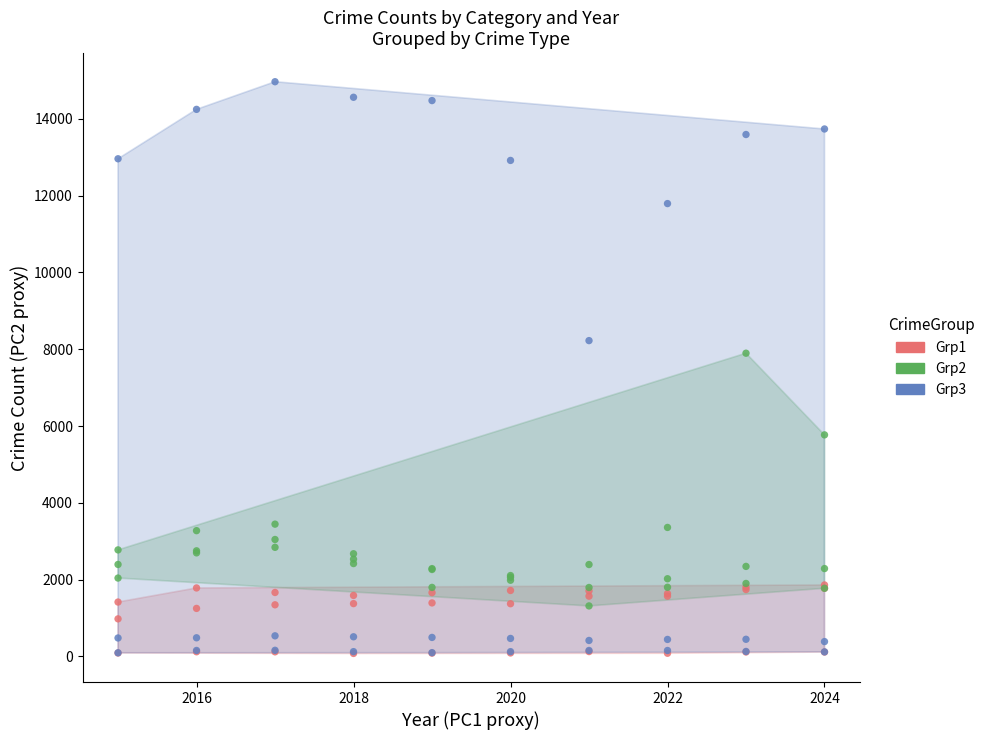

Which series has the largest Y range (max minus min)?

Grp3